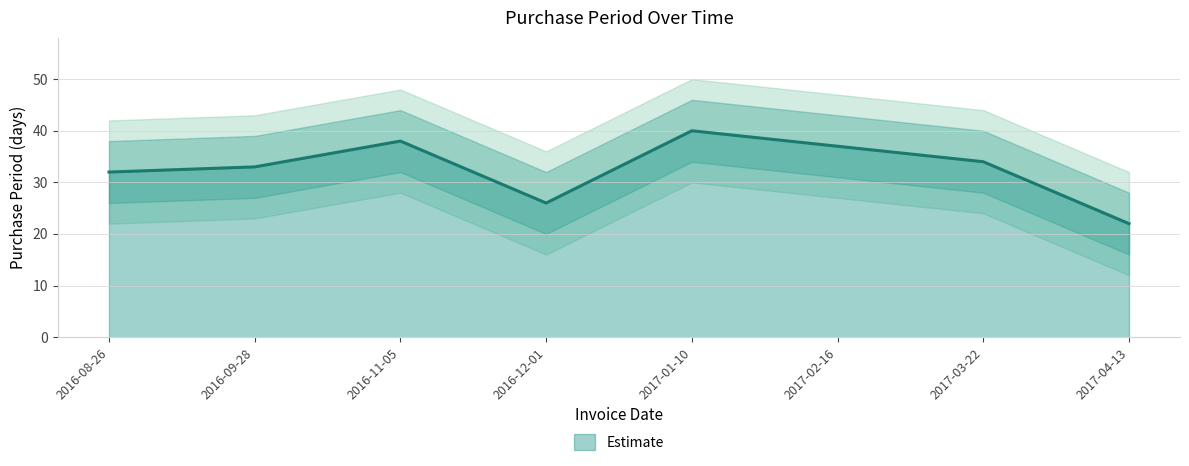

Which series has the largest range (max minus min)?

PurchasePeriod